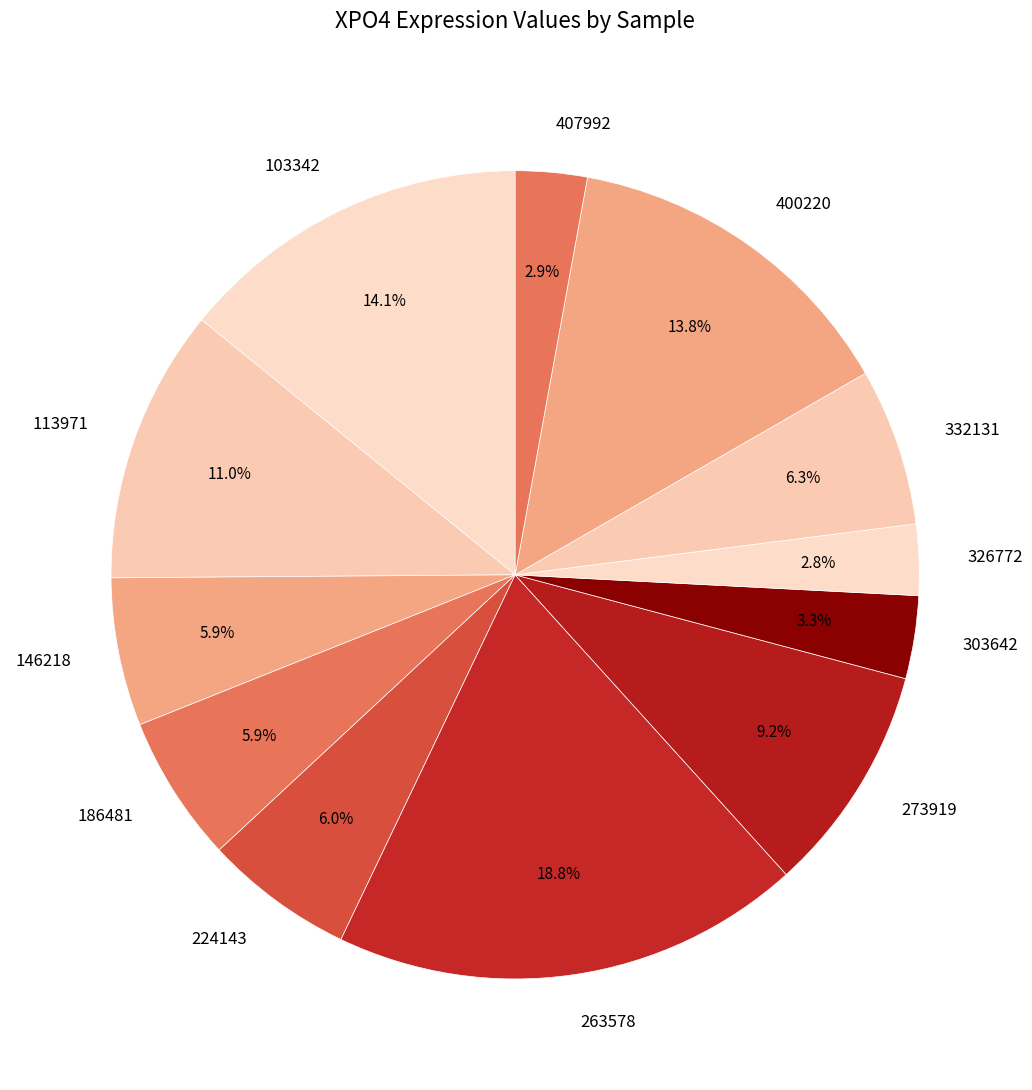

To the nearest percent, what portion does 303642 represent?

3%